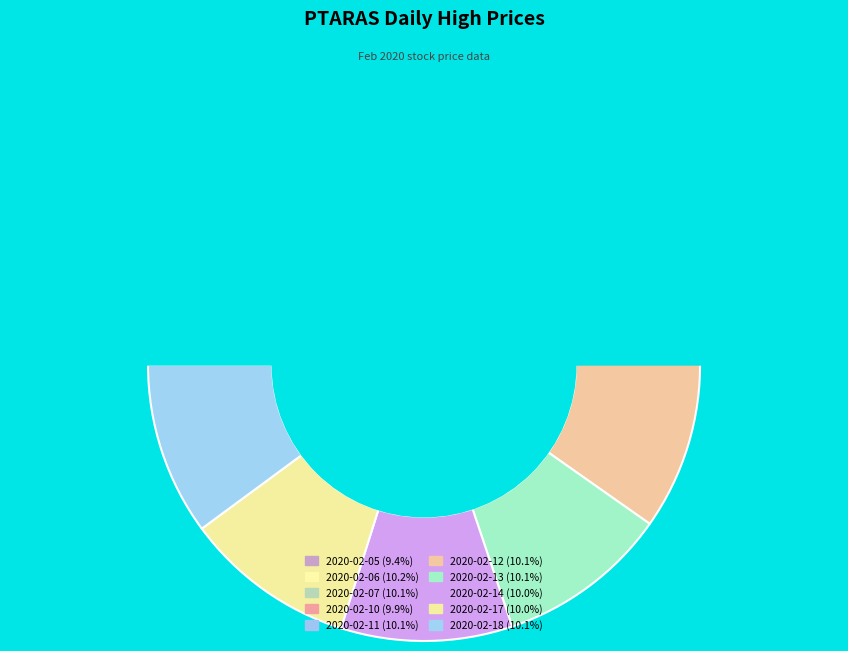

To the nearest percent, what portion does 2020-02-18 represent?

10%